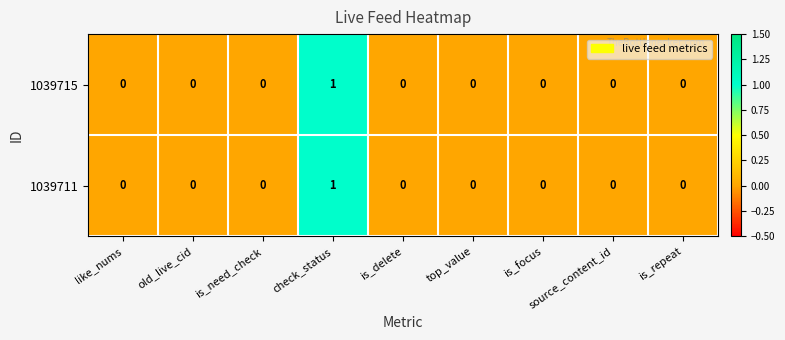

Reading left to right, what are all the values shown in this chart?

row_0: like_nums=0	old_live_cid=0	is_need_check=0	check_status=1	is_delete=0	top_value=0	is_focus=0	source_content_id=0	is_repeat=0
row_1: like_nums=0	old_live_cid=0	is_need_check=0	check_status=1	is_delete=0	top_value=0	is_focus=0	source_content_id=0	is_repeat=0